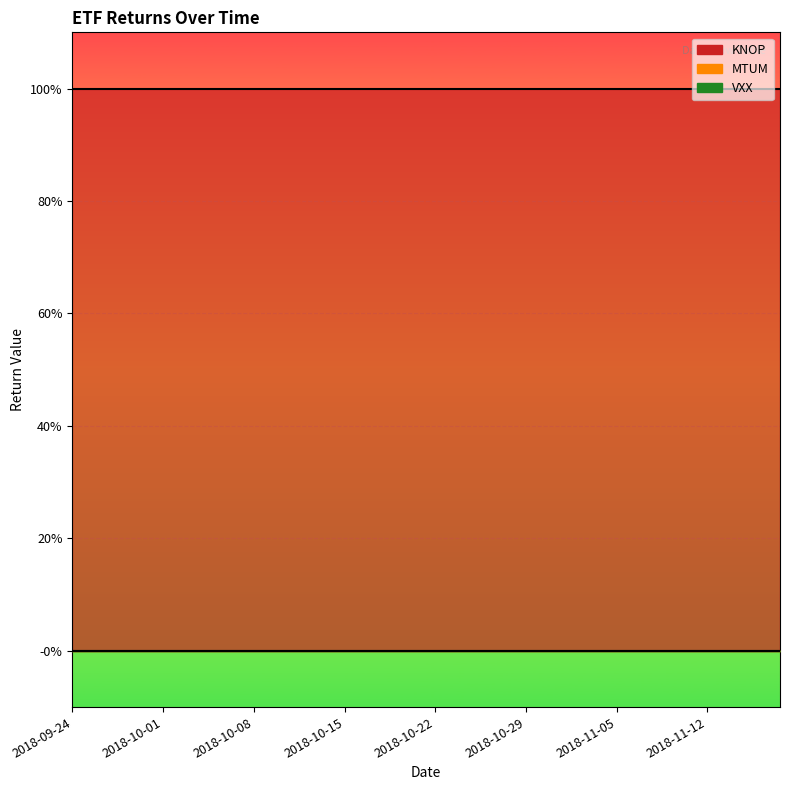

Which series changed the most between 15 and 36?

KNOP